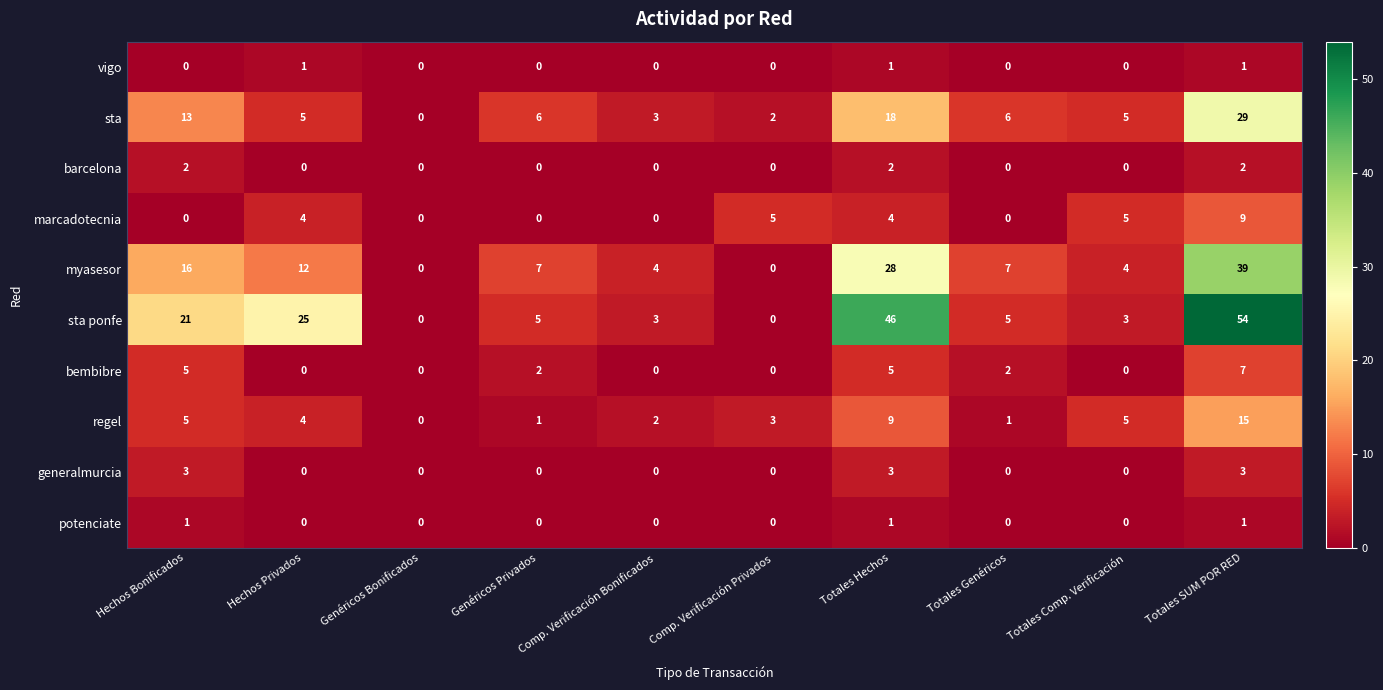

Where does the sta ponfe series first go above 5?

Hechos Bonificados